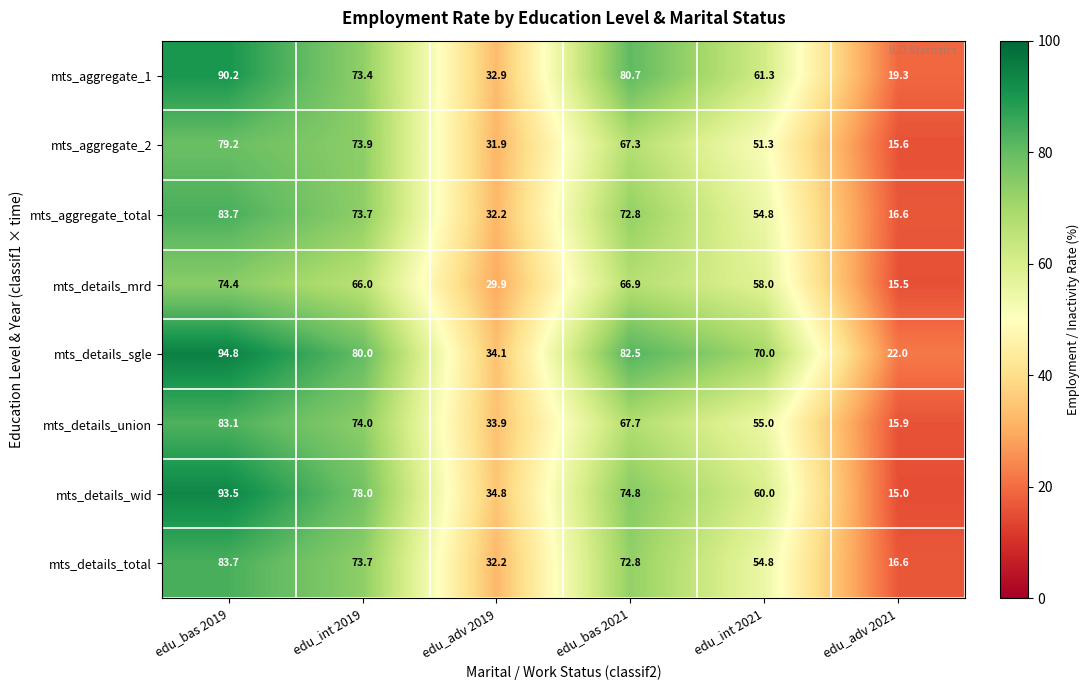

What is the total value across all series at edu_bas 2021?

585.5